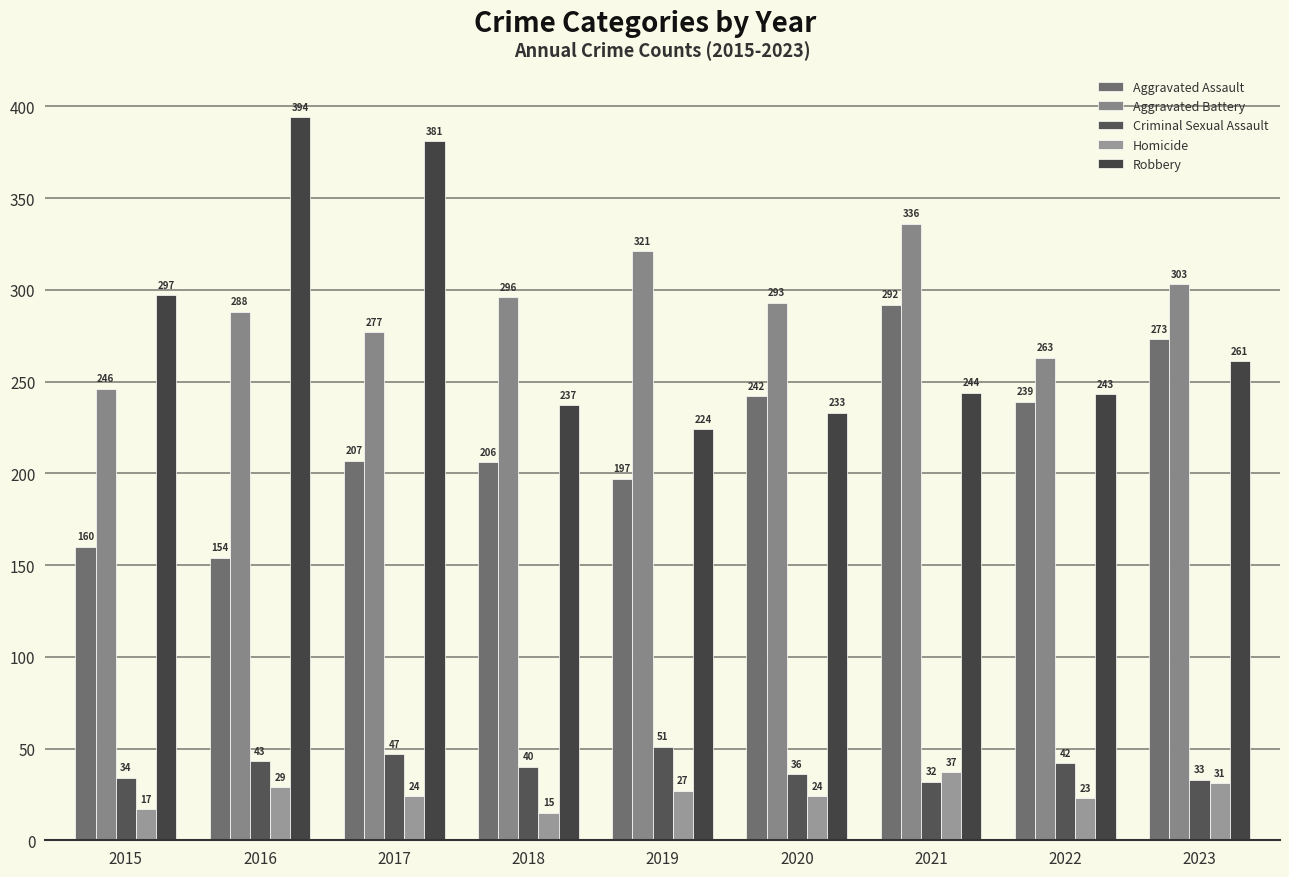

Is it true that Aggravated Assault equals 207 at 2017?

True